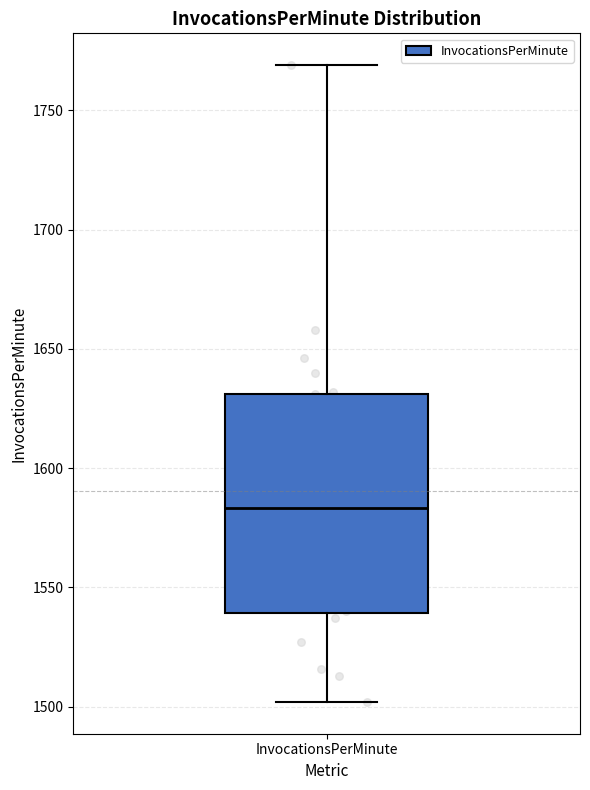

Transcribe this box plot: give where the median line is, the range the box spans, and where the two whiskers end, as read against the y-axis. The values are not printed on the chart, so give them approximately, as read against the axis.

median 1585, box 1540 to 1630, whiskers 1500 to 1770